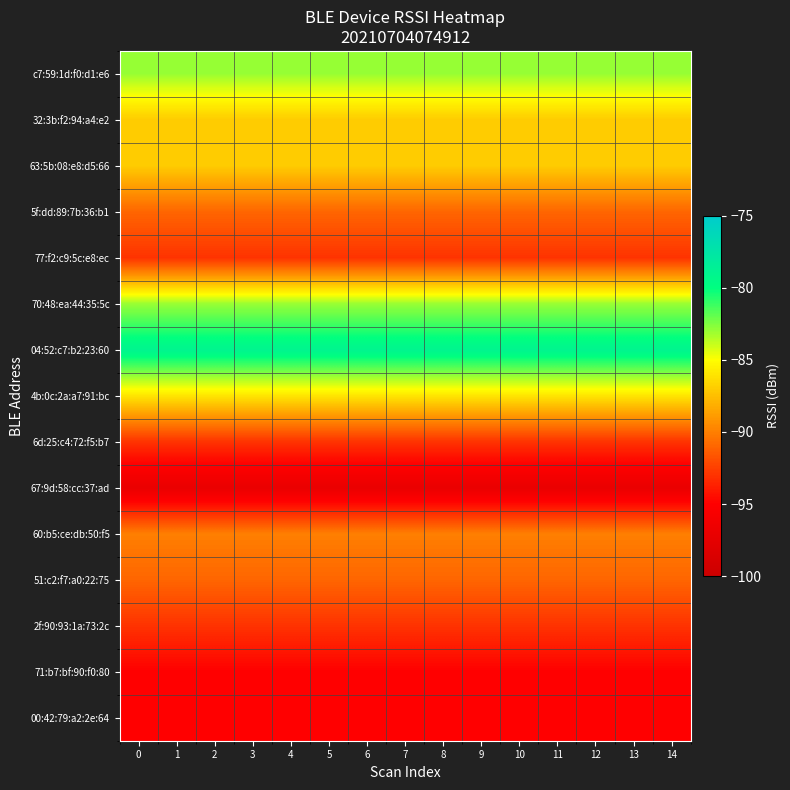

Between 10 and 4, which is larger?

10